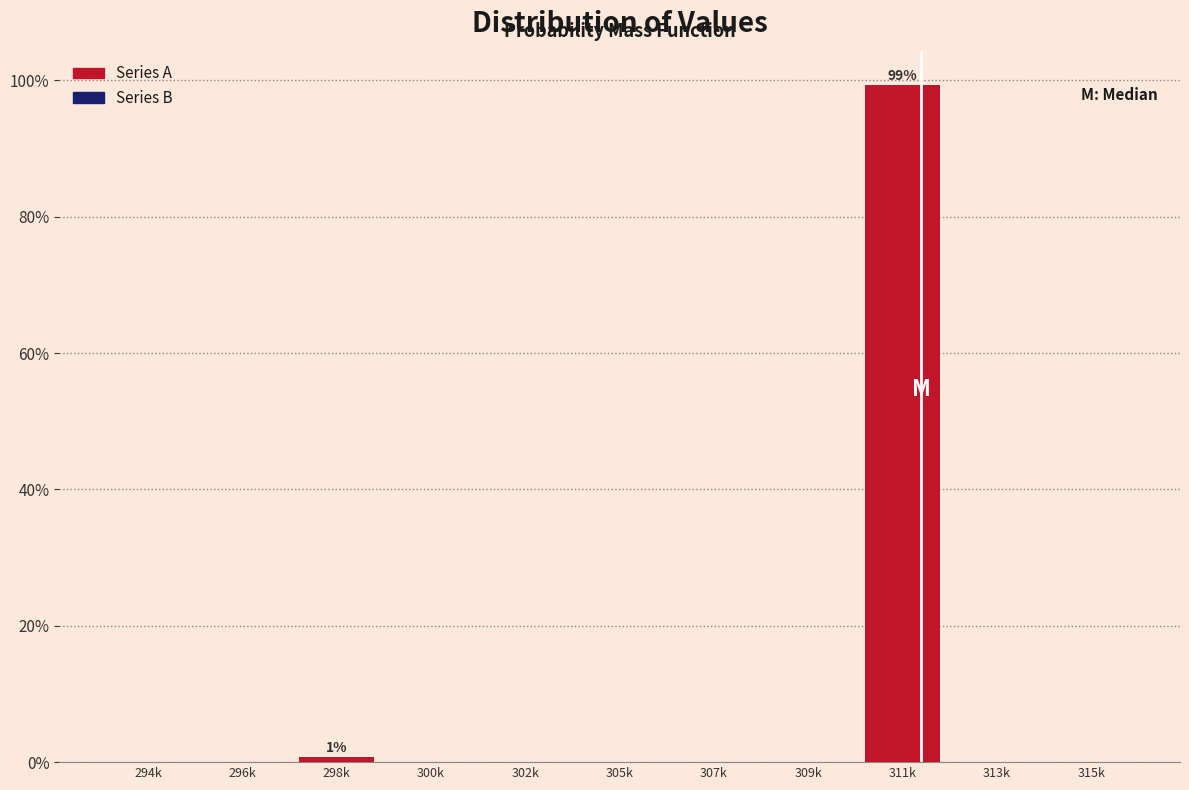

Reading left to right, list all the values displayed in this chart.

294k=0.0	296k=0.0	298k=0.7	300k=0.0	302k=0.0	305k=0.0	307k=0.0	309k=0.0	311k=99.3	313k=0.0	315k=0.0